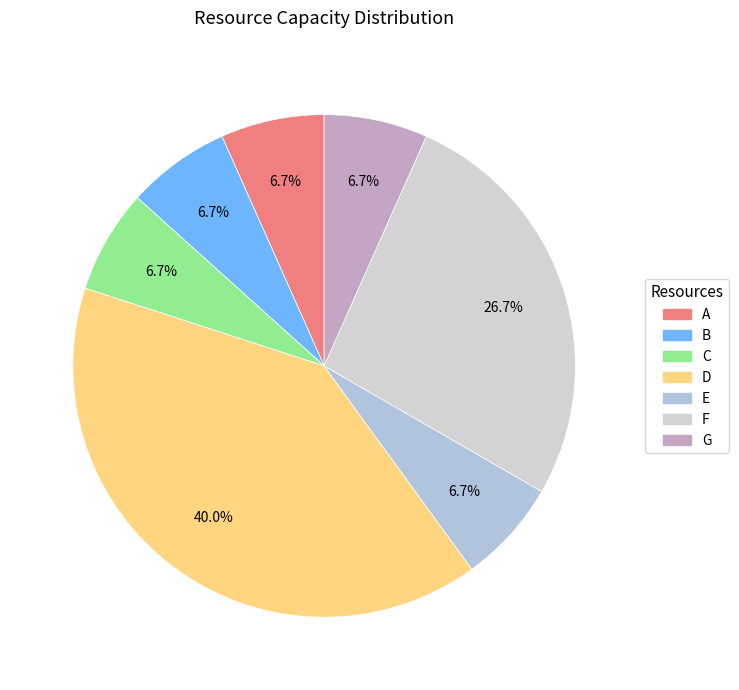

Combined, do F and C account for over 50%?

No